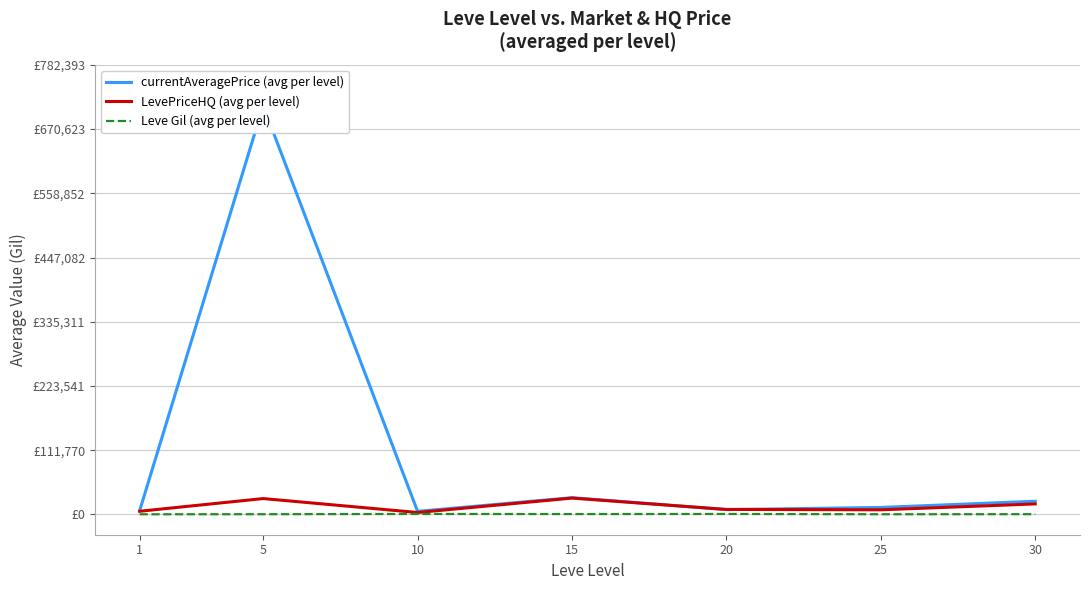

What is the value of the Leve Gil (avg per level) point at the 2nd from the left?

363.3